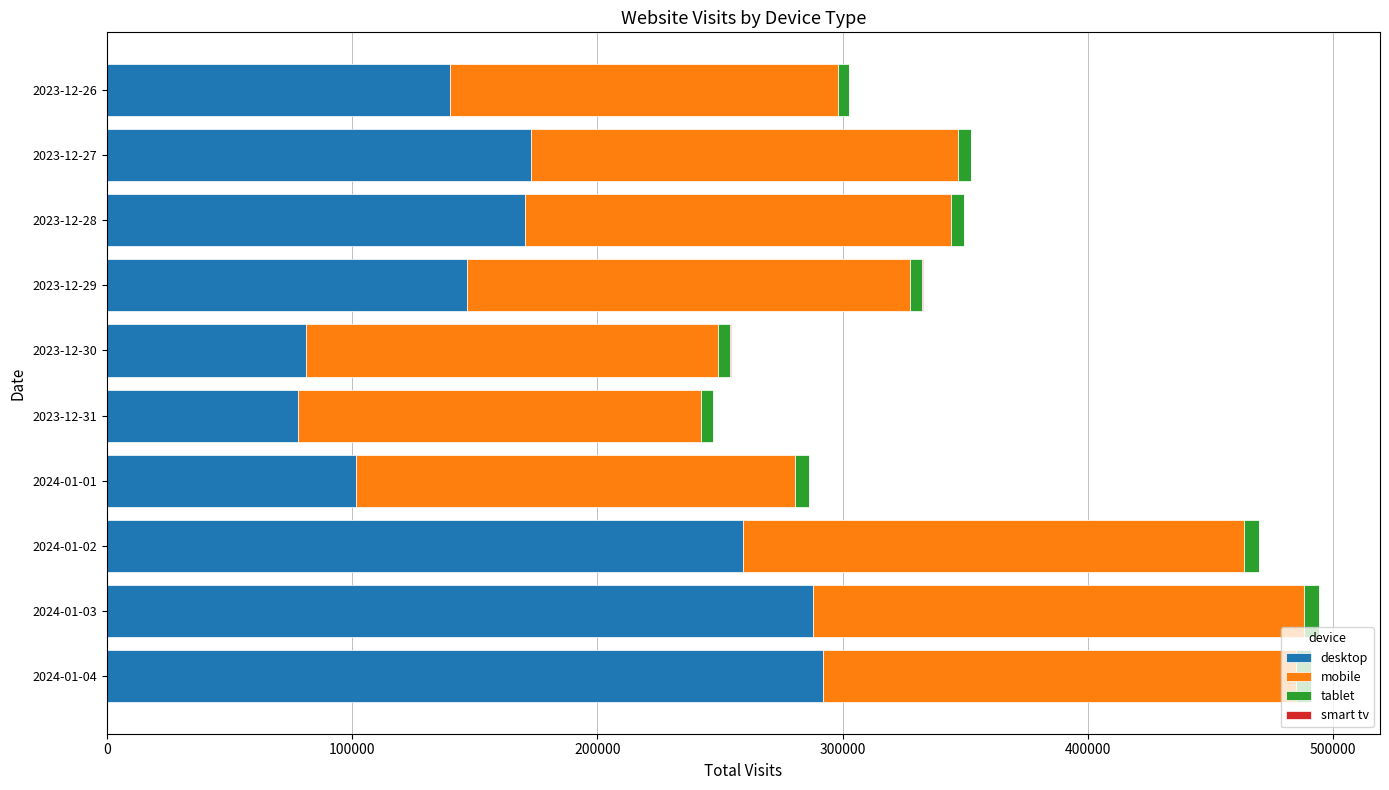

Count the number of data series in this chart.

4